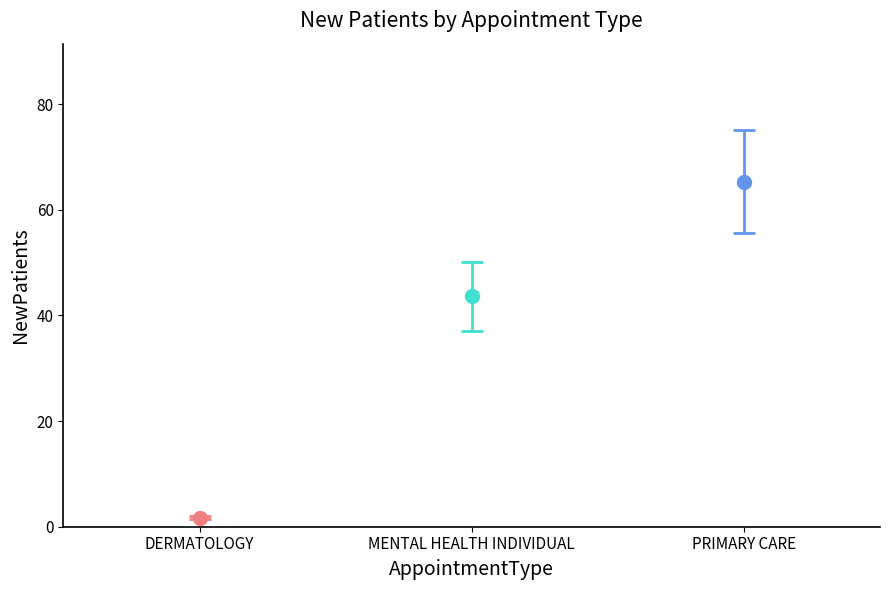

True or false: the data shows 65.3 at PRIMARY CARE.

True